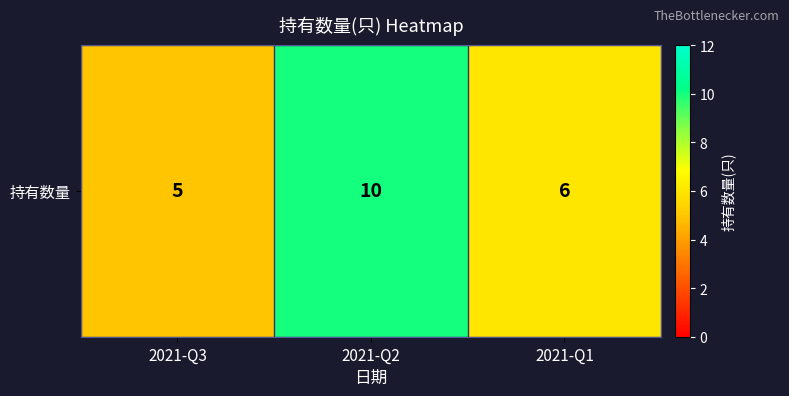

Reading left to right, list all the values displayed in this chart.

5	10	6